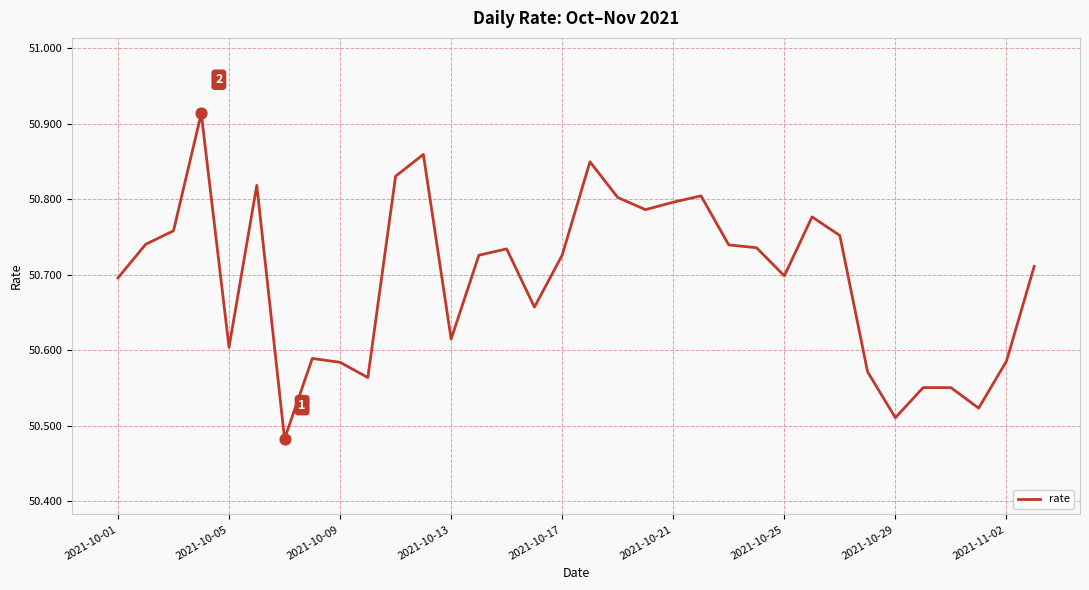

Is this an area chart (filled region under the line)?

No